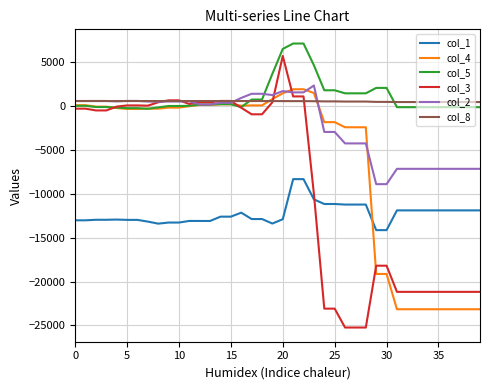

What is the greatest value displayed?

7153